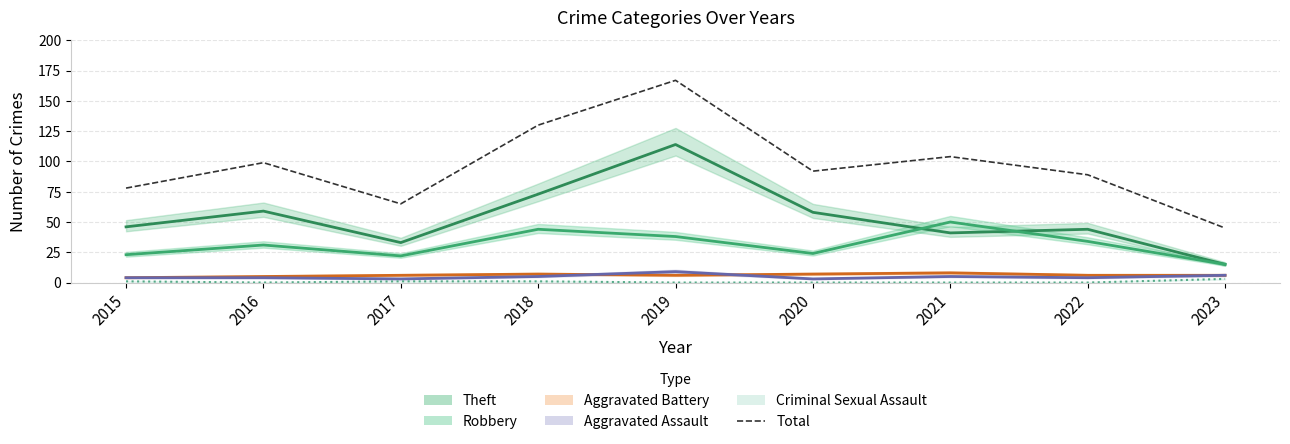

What is the value of the 1st point from the left?

78